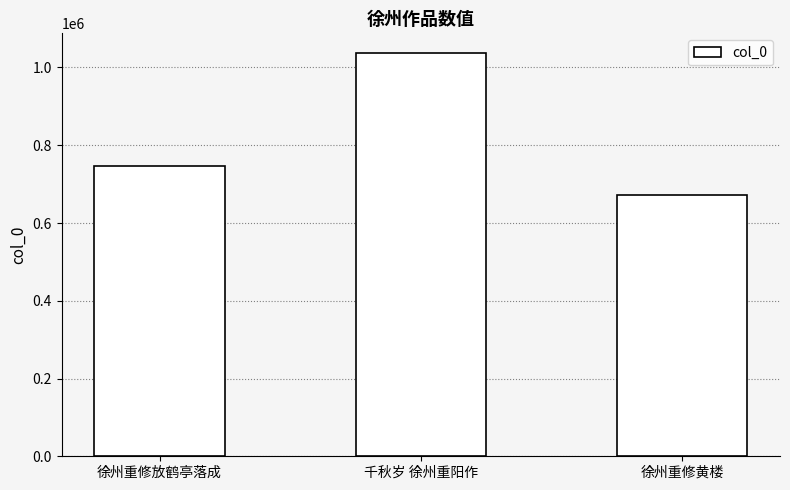

What is the average value?

818417